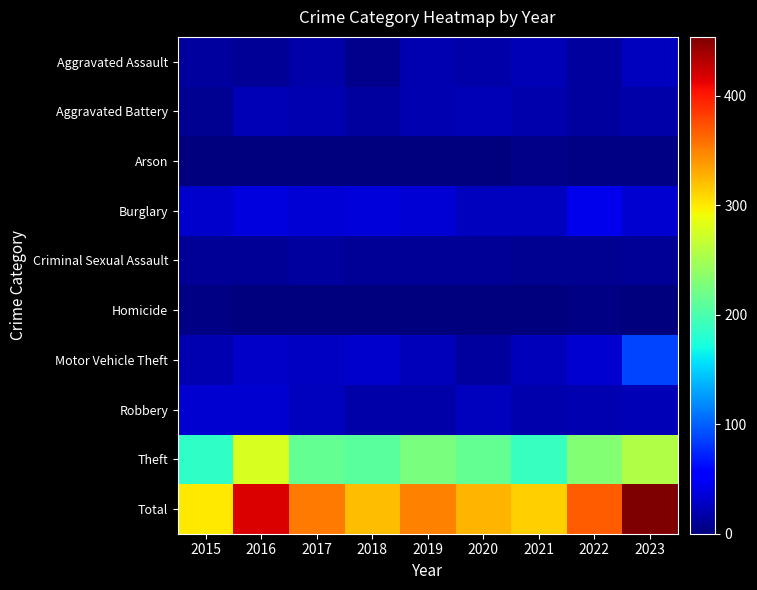

At how many categories does at least one series exceed 39?

9